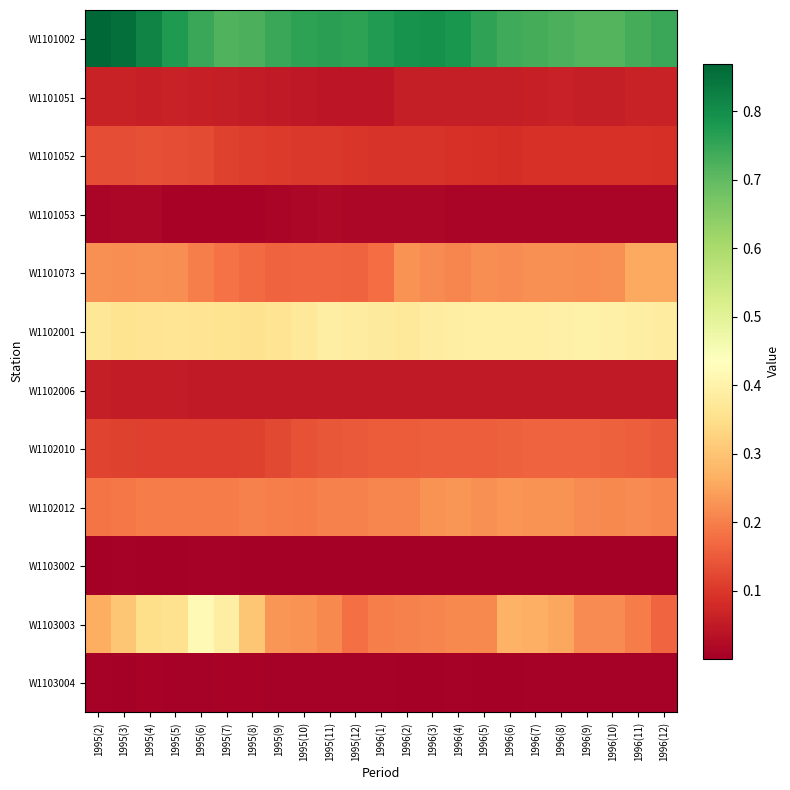

Rank the series at 1995(4) from highest to lowest value.

W1101002, W1102001, W1103003, W1101073, W1102012, W1101052, W1102010, W1101051, W1102006, W1101053, W1103004, W1103002